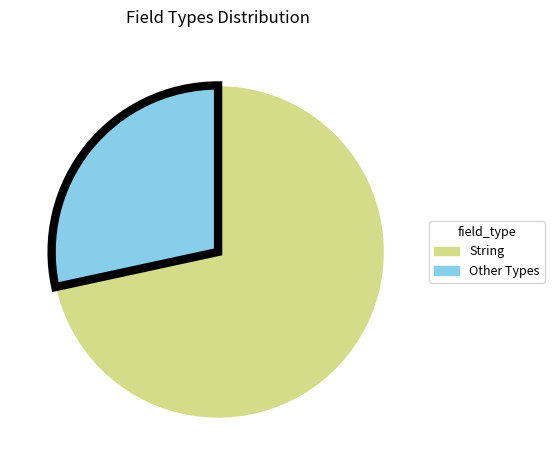

How many segments does this pie chart have?

2